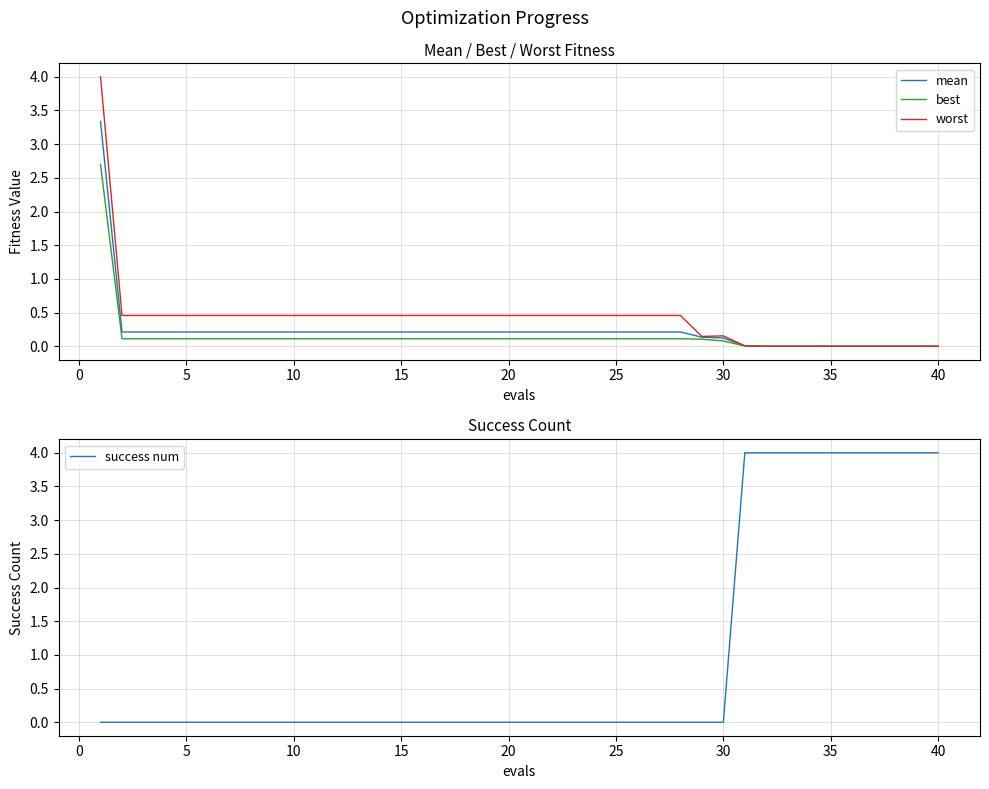

What is the maximum value for success num?

4